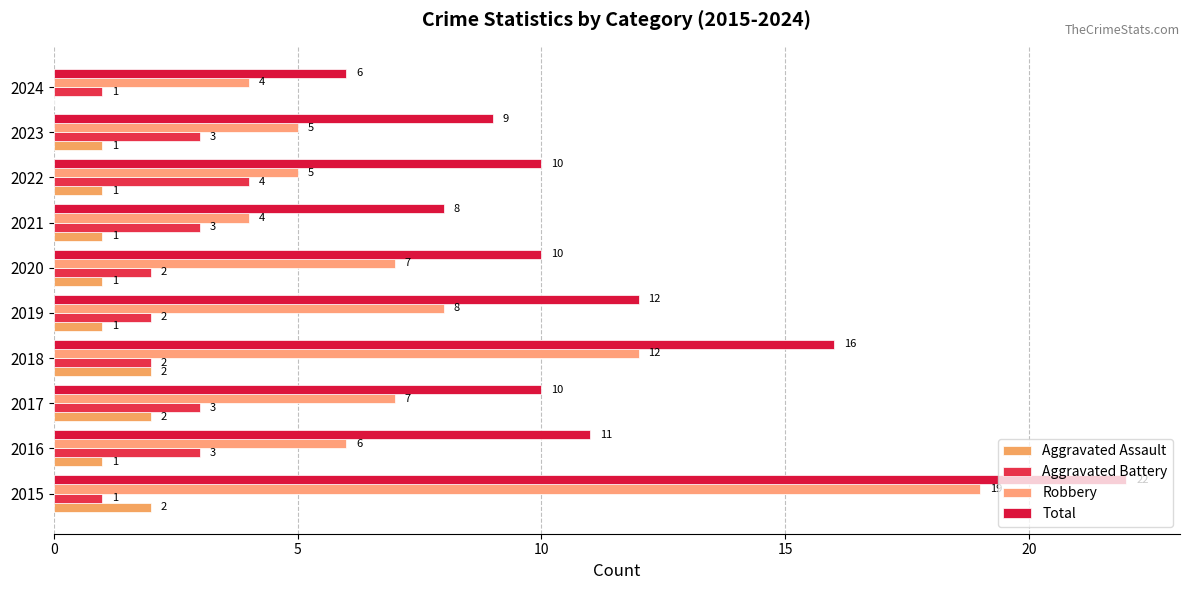

What is the difference between the second highest and second lowest values in the Robbery series?

8